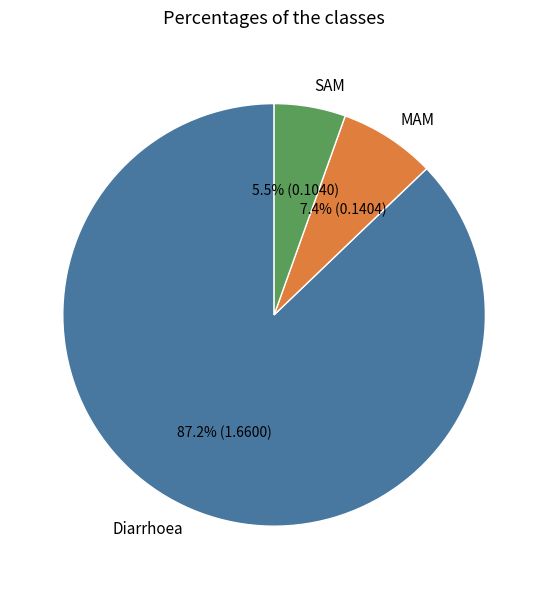

What percentage is the Diarrhoea slice, to the nearest percent?

87%